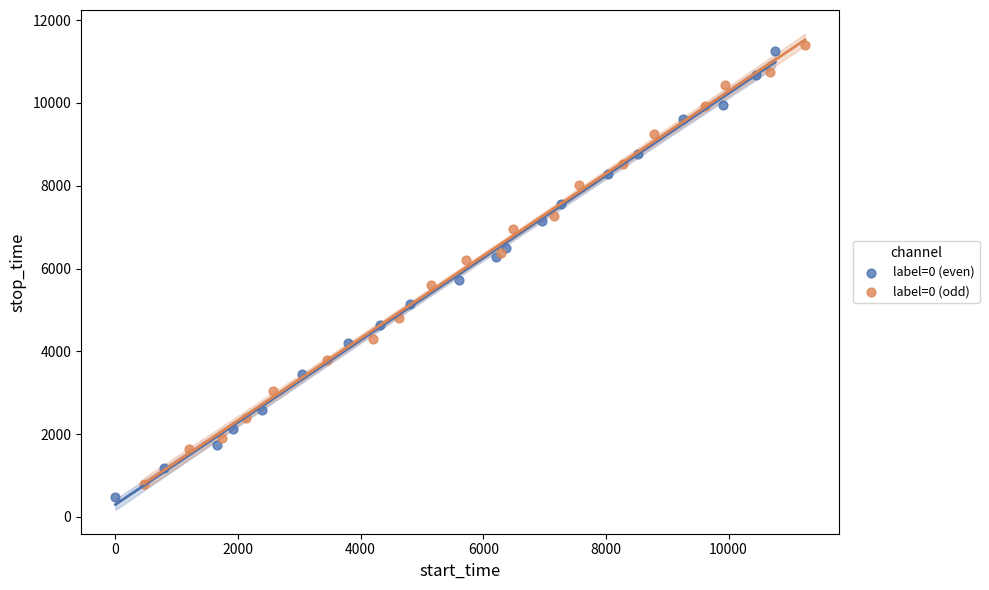

Which series reaches the minimum Y coordinate?

label=0 (even)